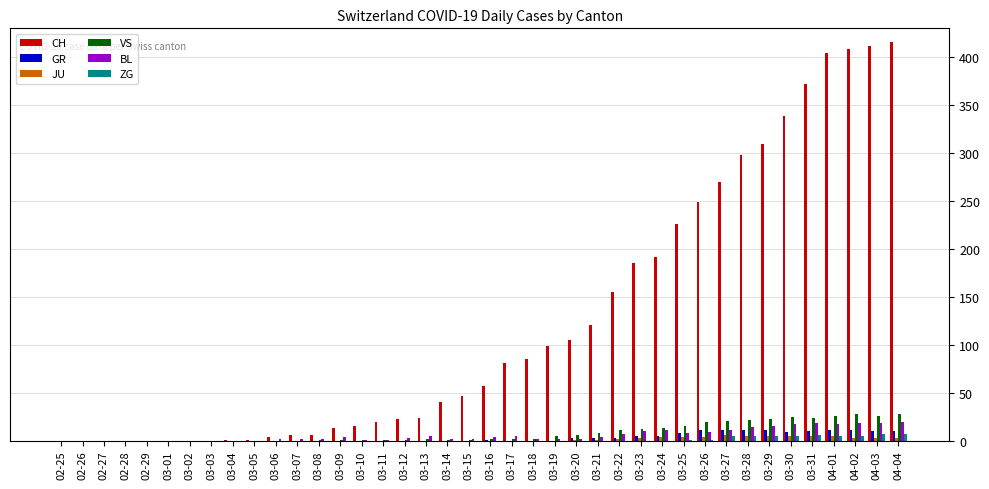

Between 03-14 and 03-19, which series saw the biggest shift?

CH